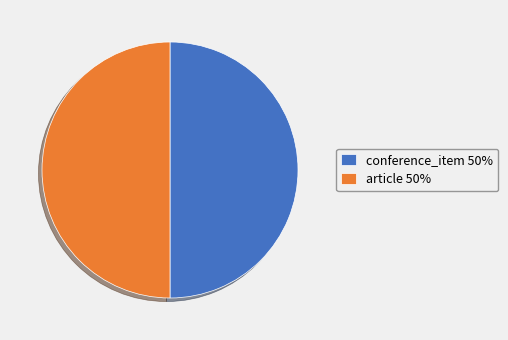

What is the ratio of the value at conference_item 50% to the value at article 50%?

1.0